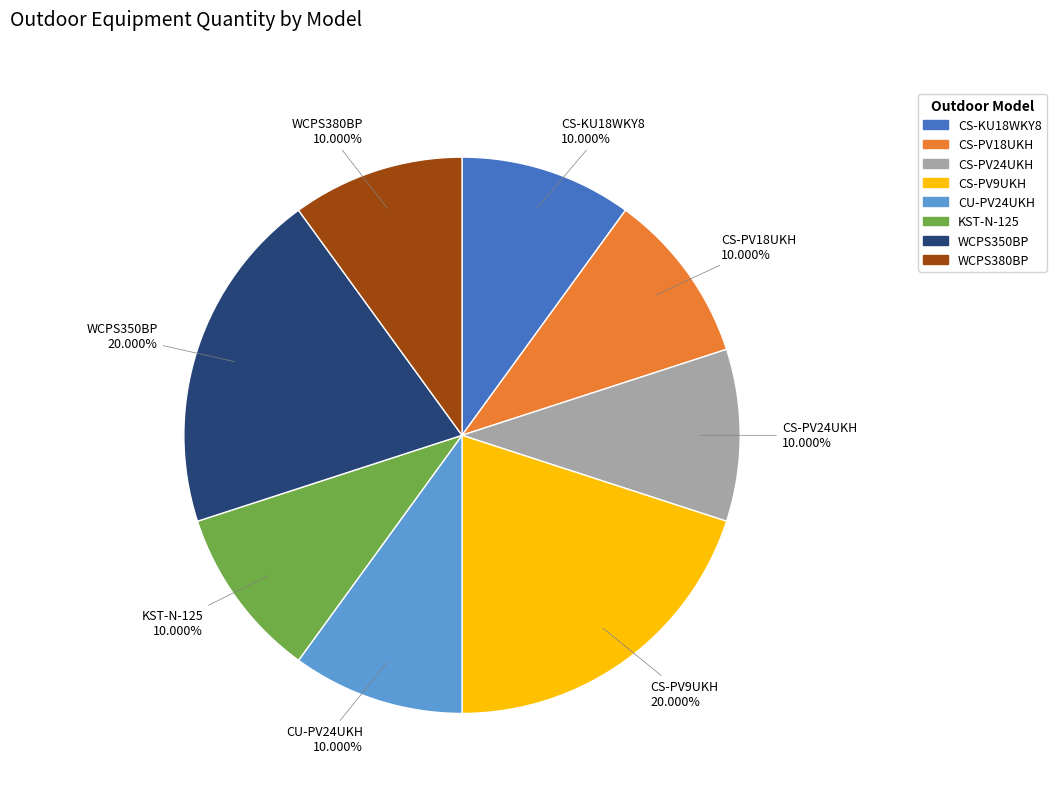

True or false: CS-KU18WKY8 accounts for 20% of the total.

False